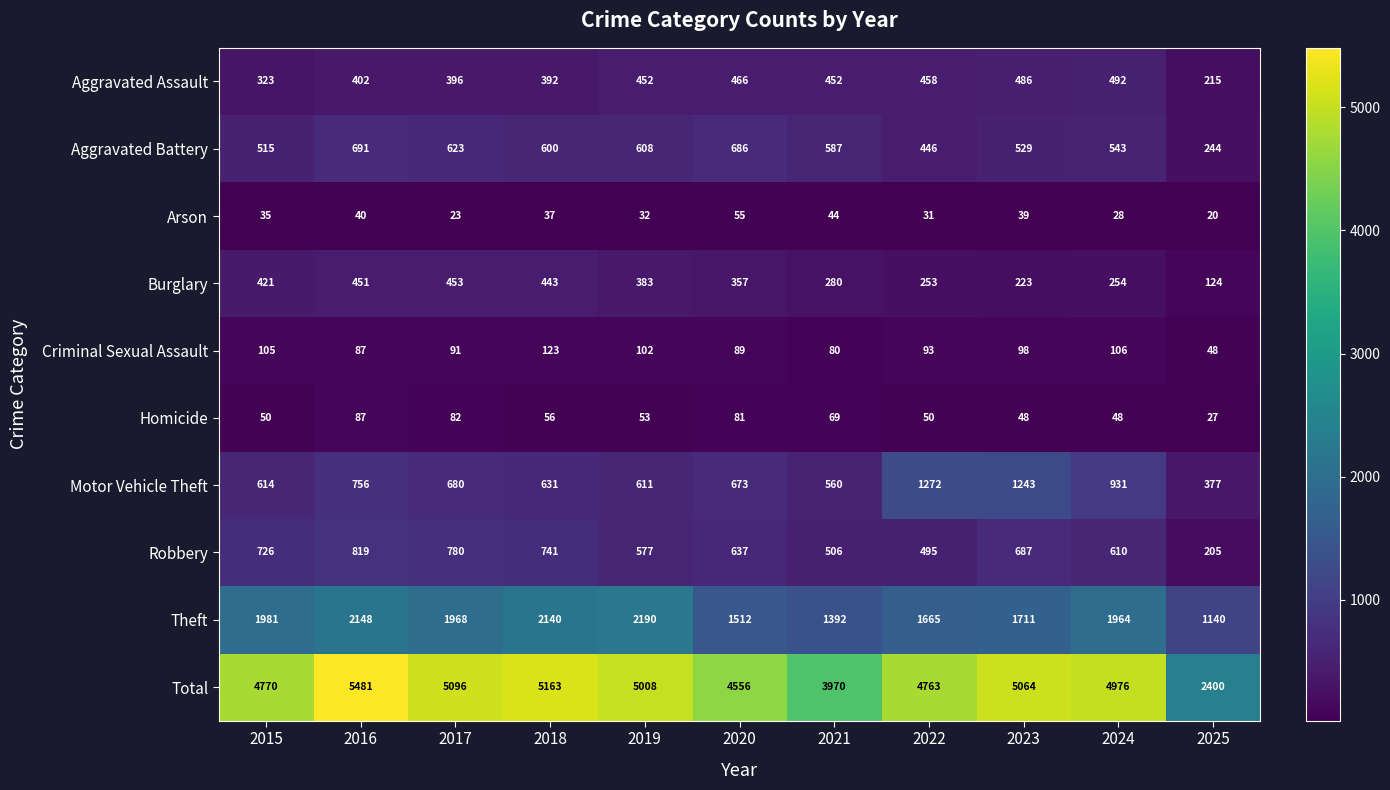

The value of Criminal Sexual Assault at 2019 is 102. True or false?

True